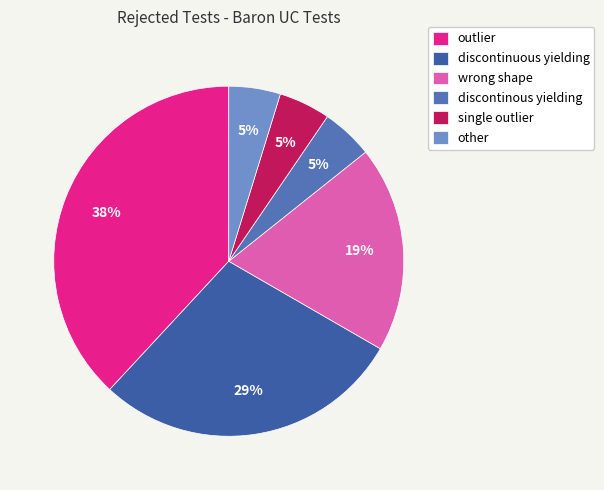

To the nearest percent, what is the average slice percentage?

17%